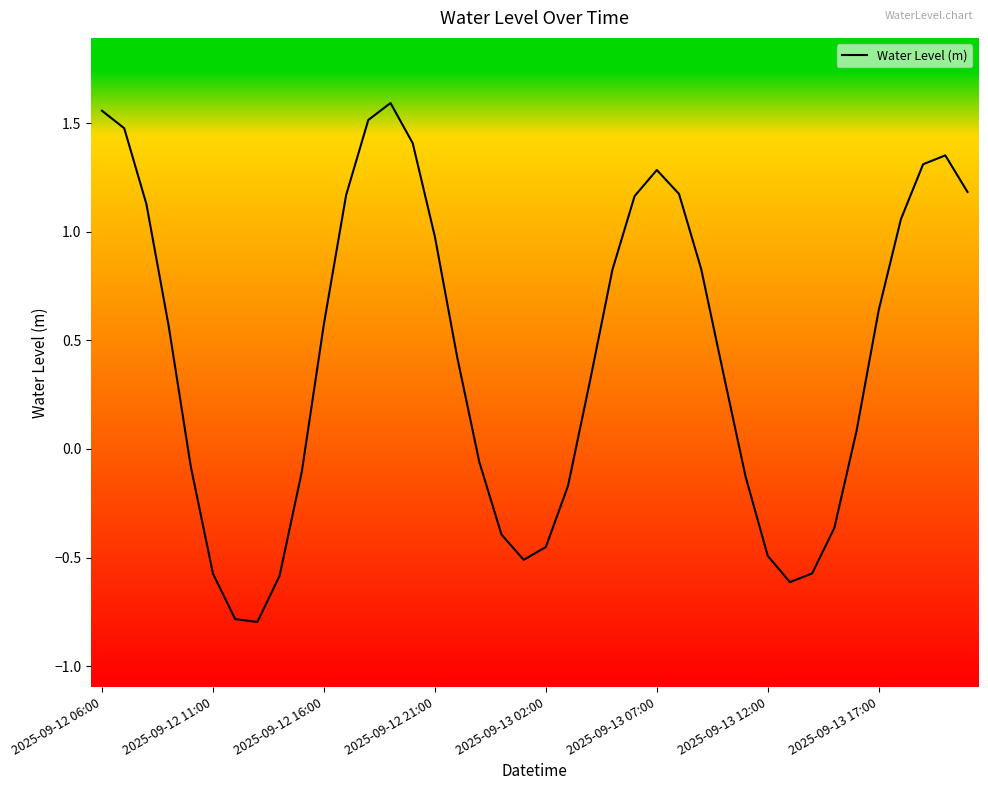

What is the minimum value shown in the chart?

-0.8